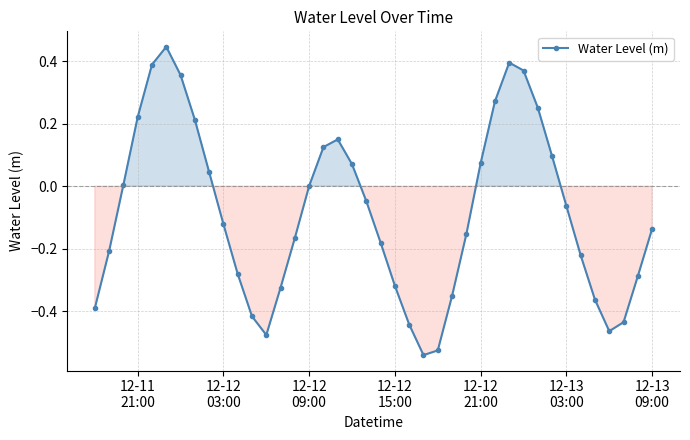

What is the sum of all values?

-3.4